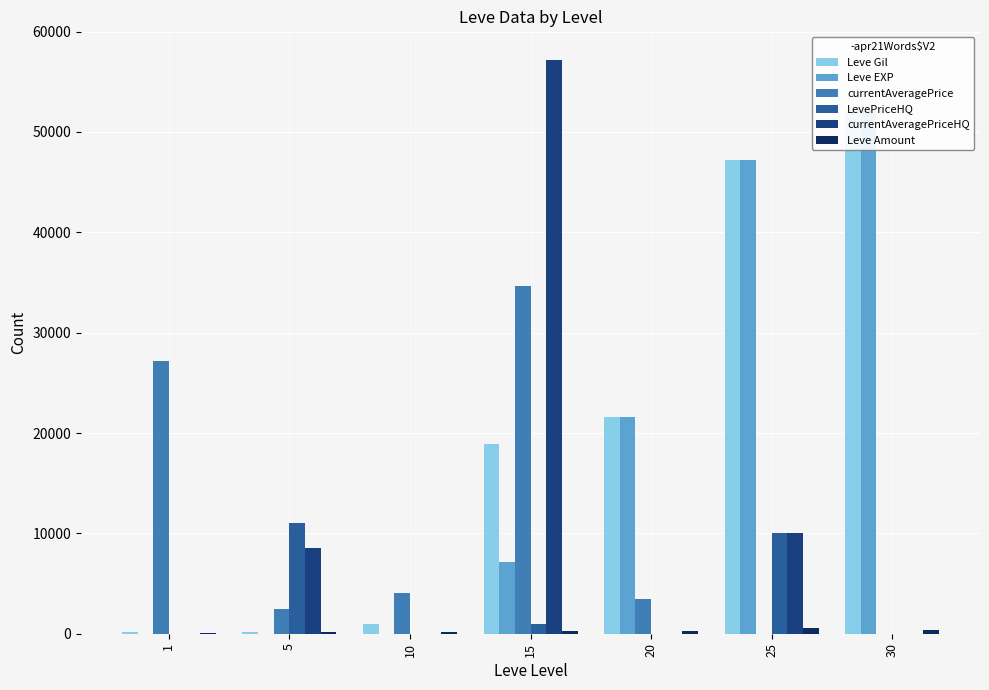

Are the bars grouped side by side (vs. stacked)?

Yes